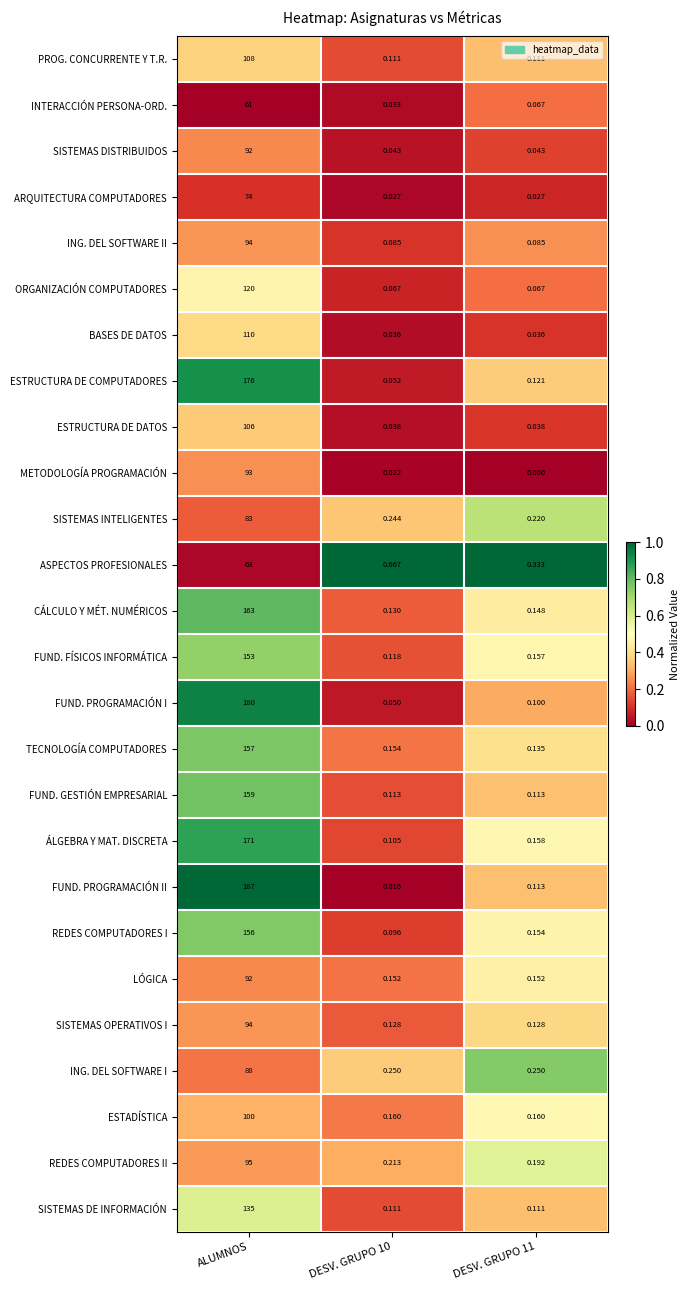

At which label does FUND. FÍSICOS INFORMÁTICA reach its peak?

ALUMNOS